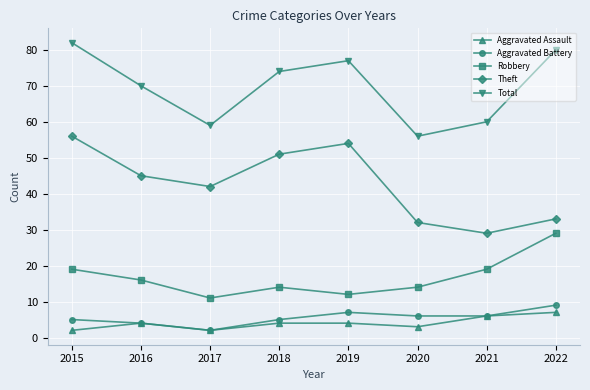

At which category does Aggravated Battery reach its first local peak?

2019